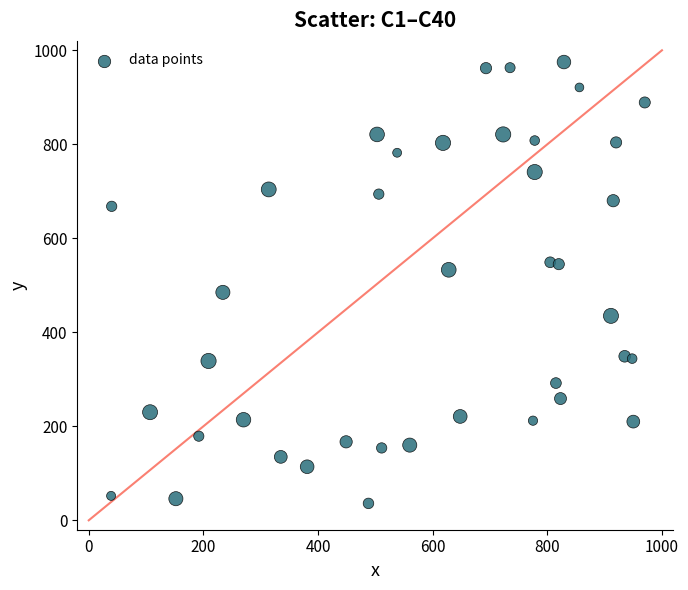

What is the range of X values (max minus min)?

931